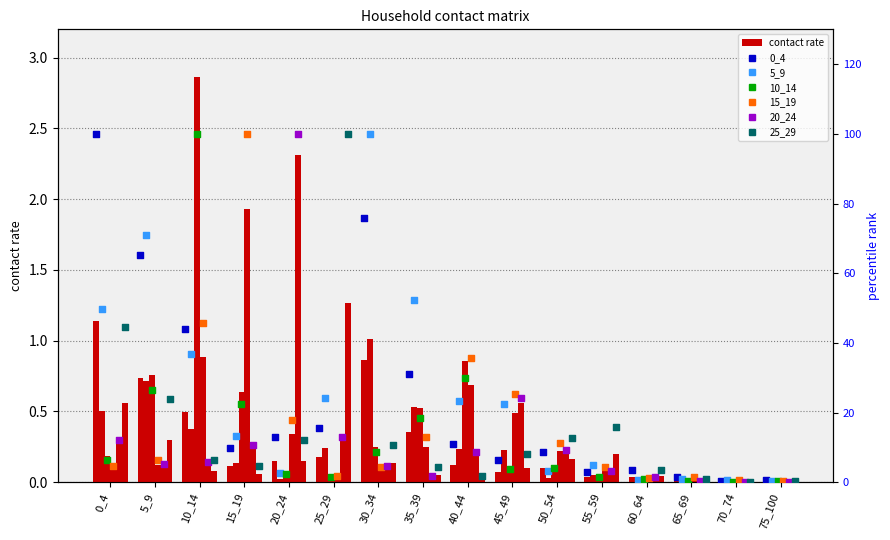

Which series has the widest spread of Y values?

25_29